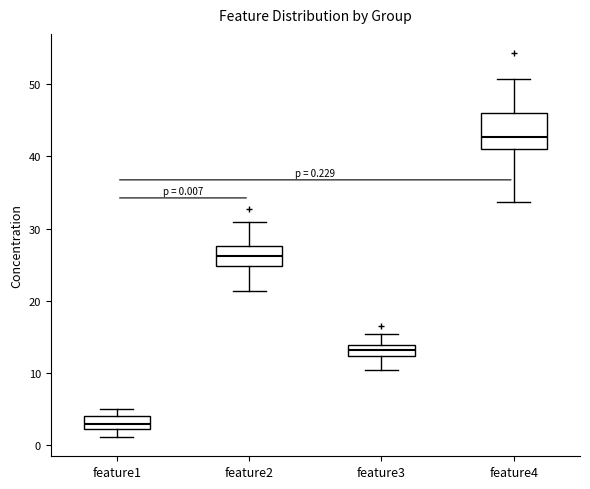

Which box has the highest median line?

feature4